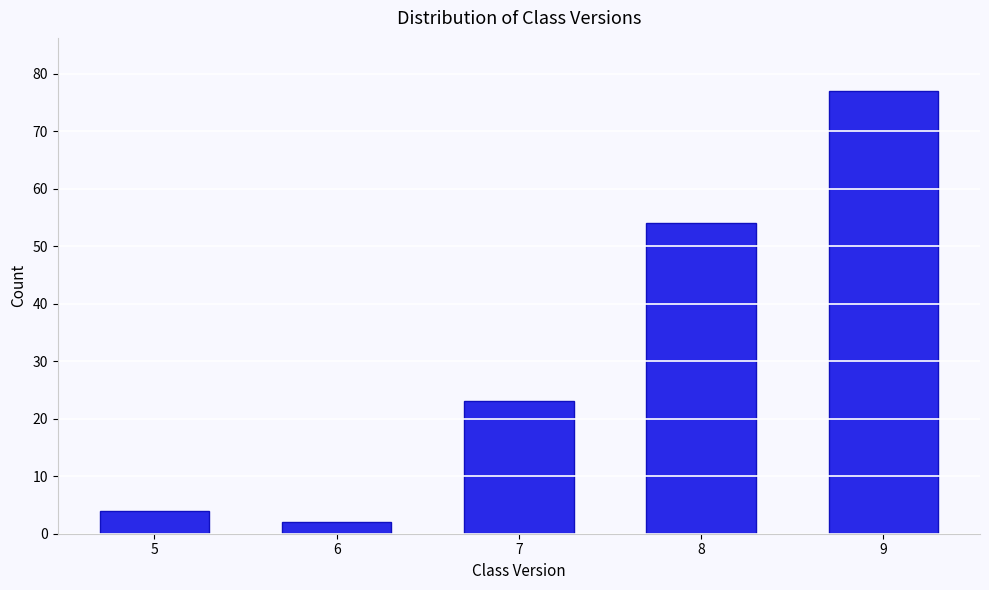

Reading right to left, what are all the values shown in this chart?

9=77	8=54	7=23	6=2	5=4